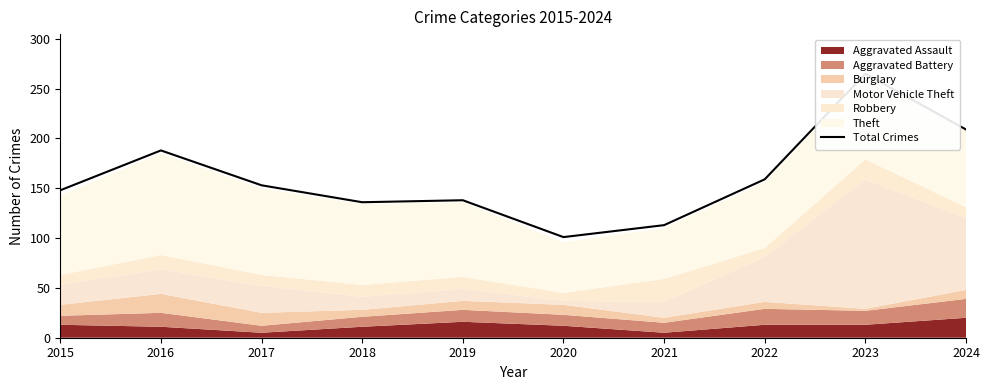

Which has a higher value, 2015 or 2023?

2023